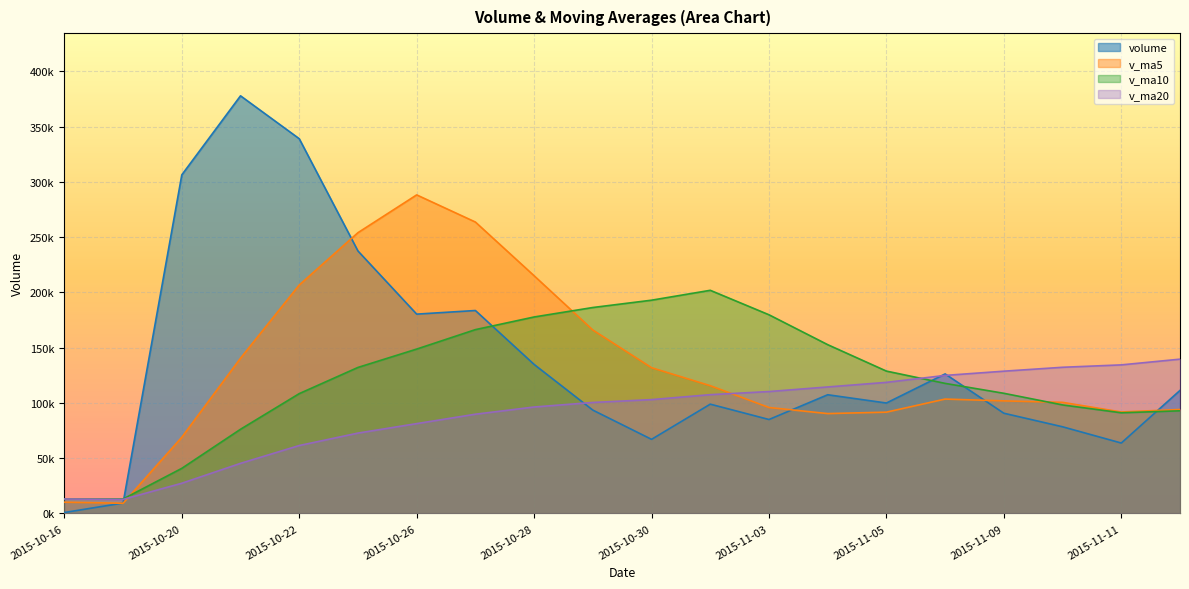

What position from the left is 2015-11-12?

20